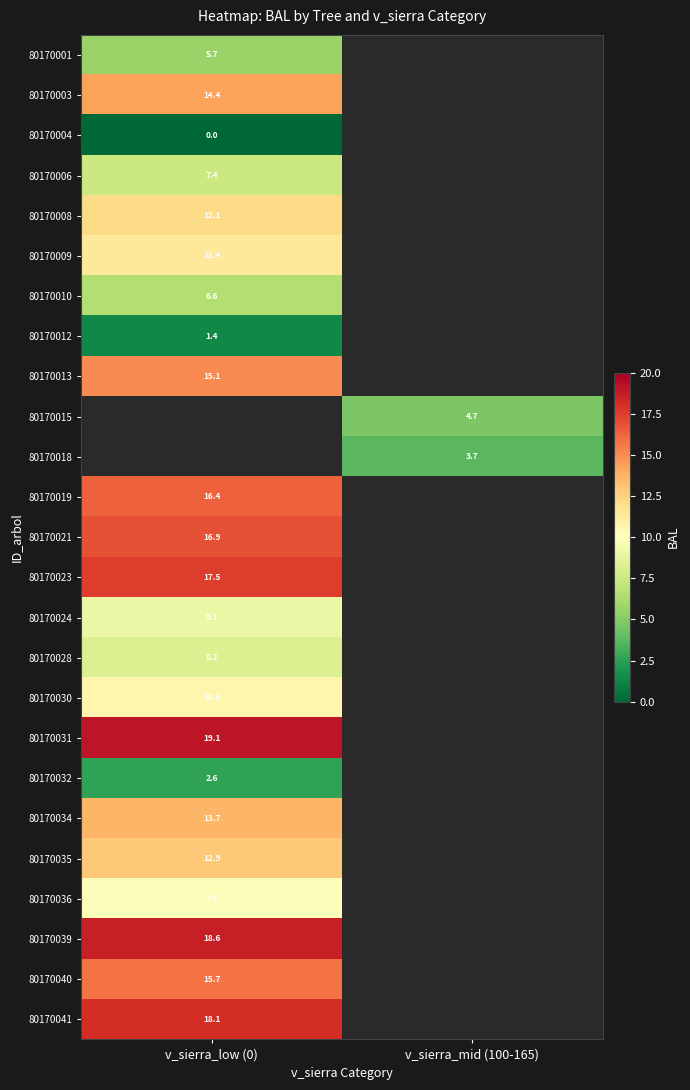

The 80170013 series shows 15.1 at v_sierra_low (0). True or false?

True